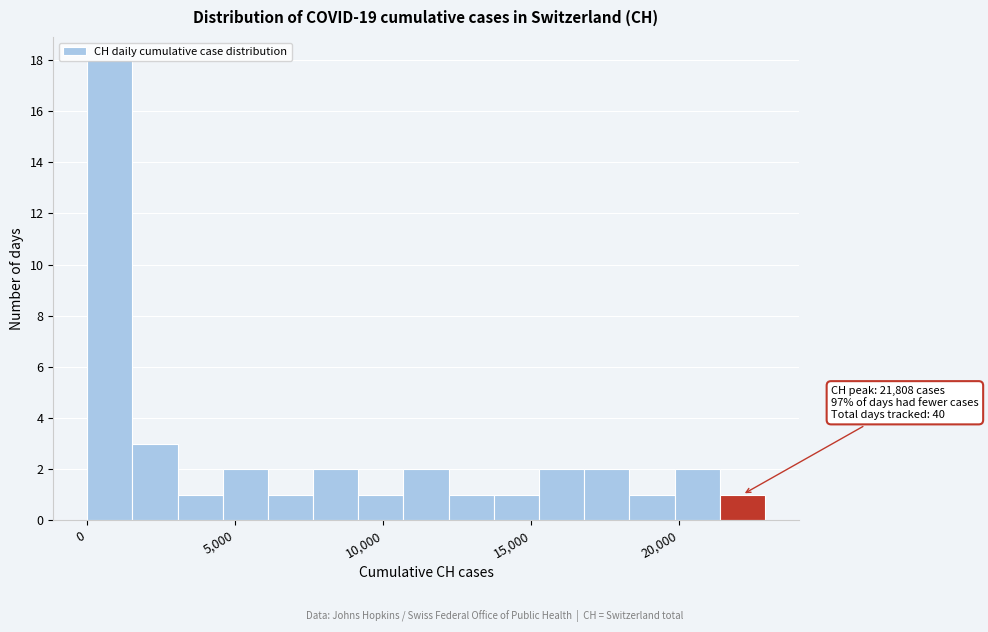

Around what value on the x-axis is the tallest bar? Give the approximate position of its centre, as read against the axis.

1000